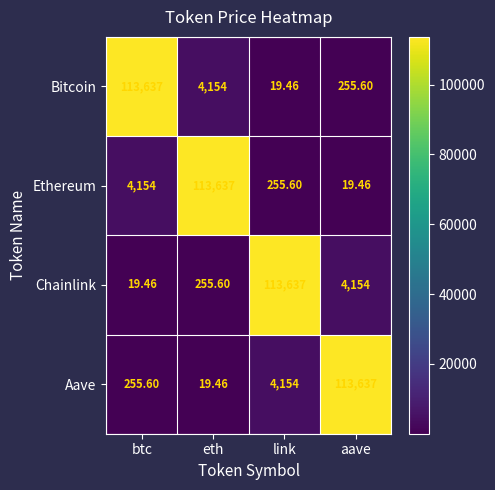

What is the total value across all series at aave?

118066.1